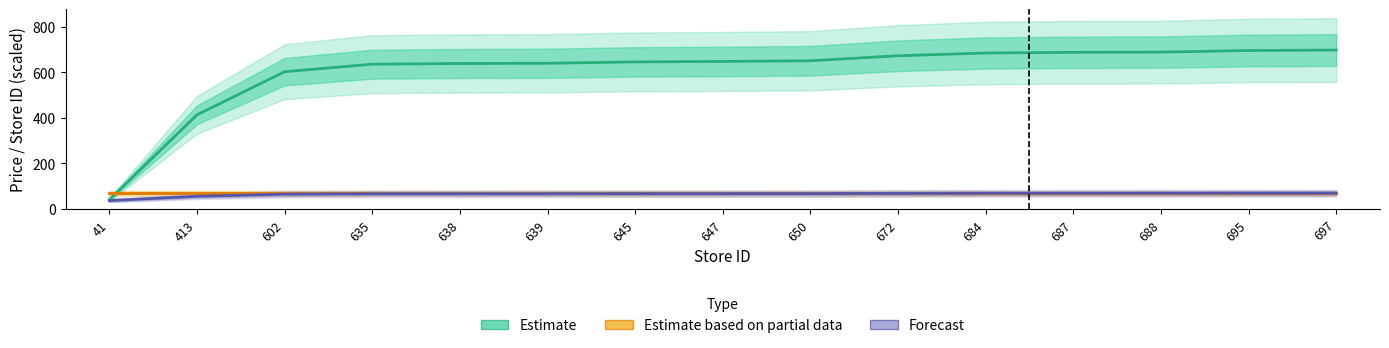

How many distinct data groups are displayed?

3